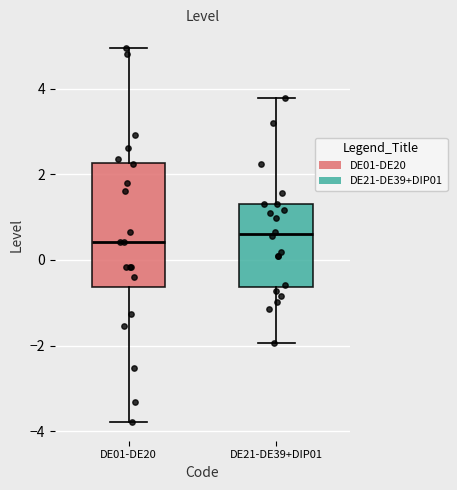

Comparing the boxes themselves (not the whiskers), which one is the tallest?

DE01-DE20